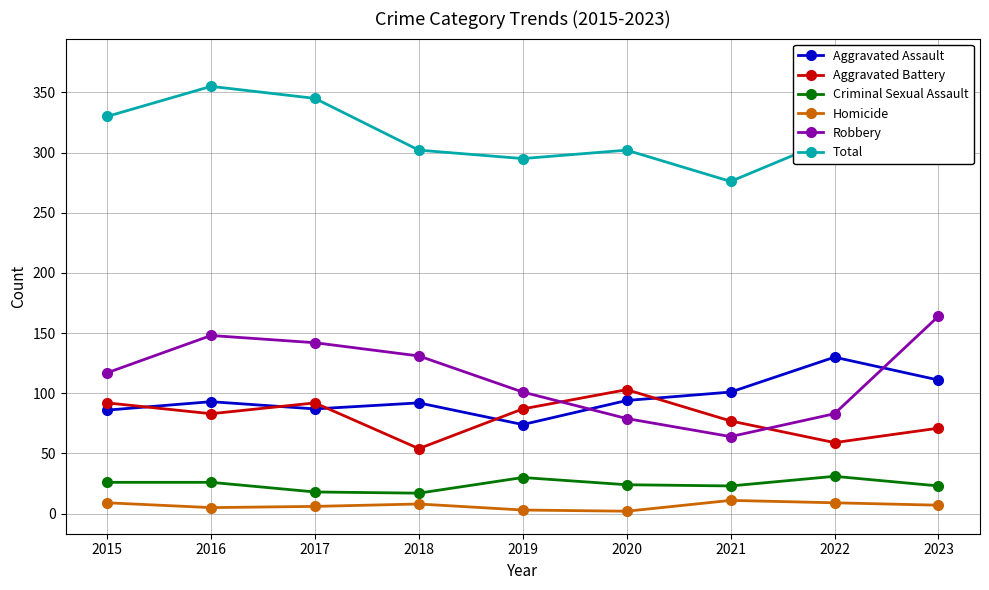

At which category does Criminal Sexual Assault reach its first local valley?

2018